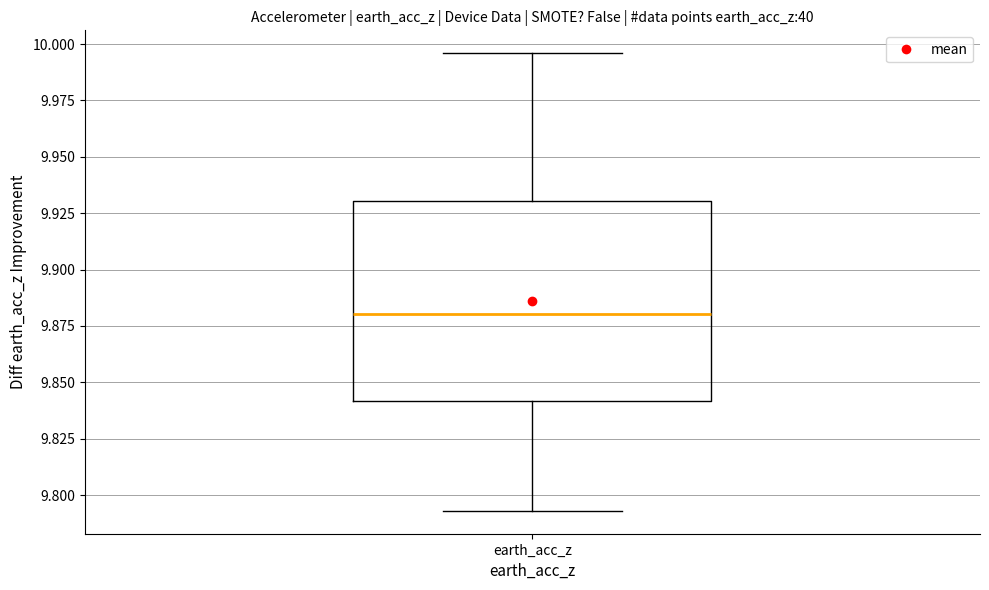

Read this box plot against the y-axis: the position of the median line, the range covered by the box, and the ends of both whiskers. The values are not printed on the chart, so give them approximately, as read against the axis.

median 9.880, box 9.840 to 9.930, whiskers 9.795 to 9.995